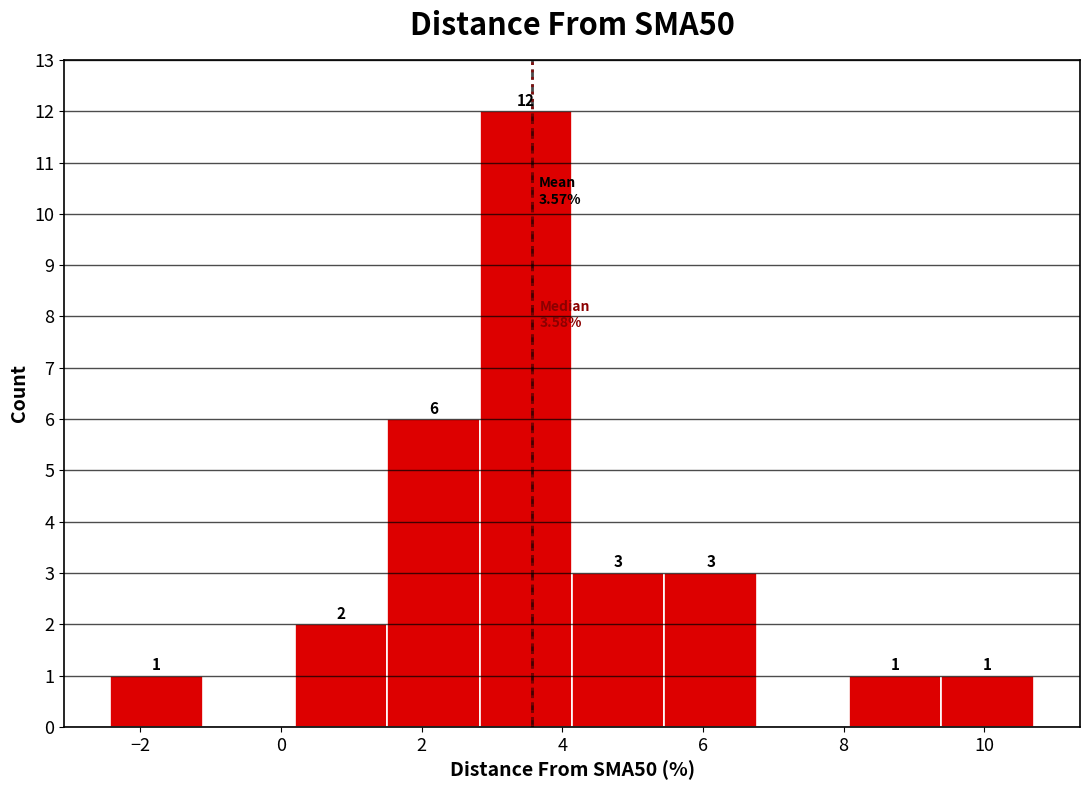

Which range on the x-axis has the tallest bar?

2.8 to 4.2